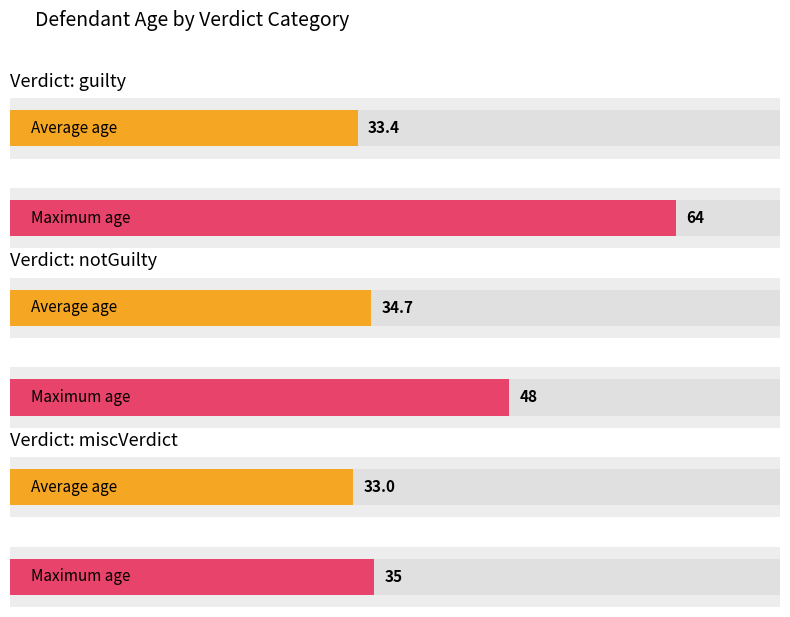

Between guilty and other, which is larger?

guilty